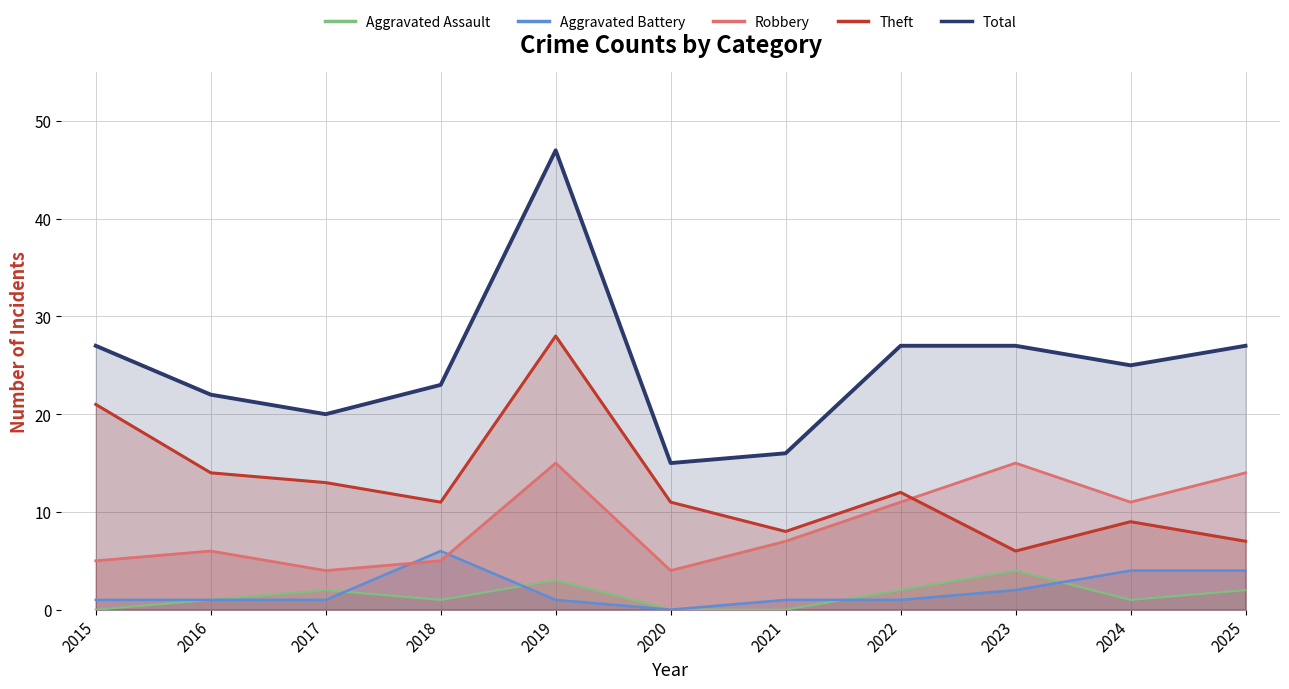

Rank the series by their maximum value, from highest to lowest.

Total, Theft, Robbery, Aggravated Battery, Aggravated Assault